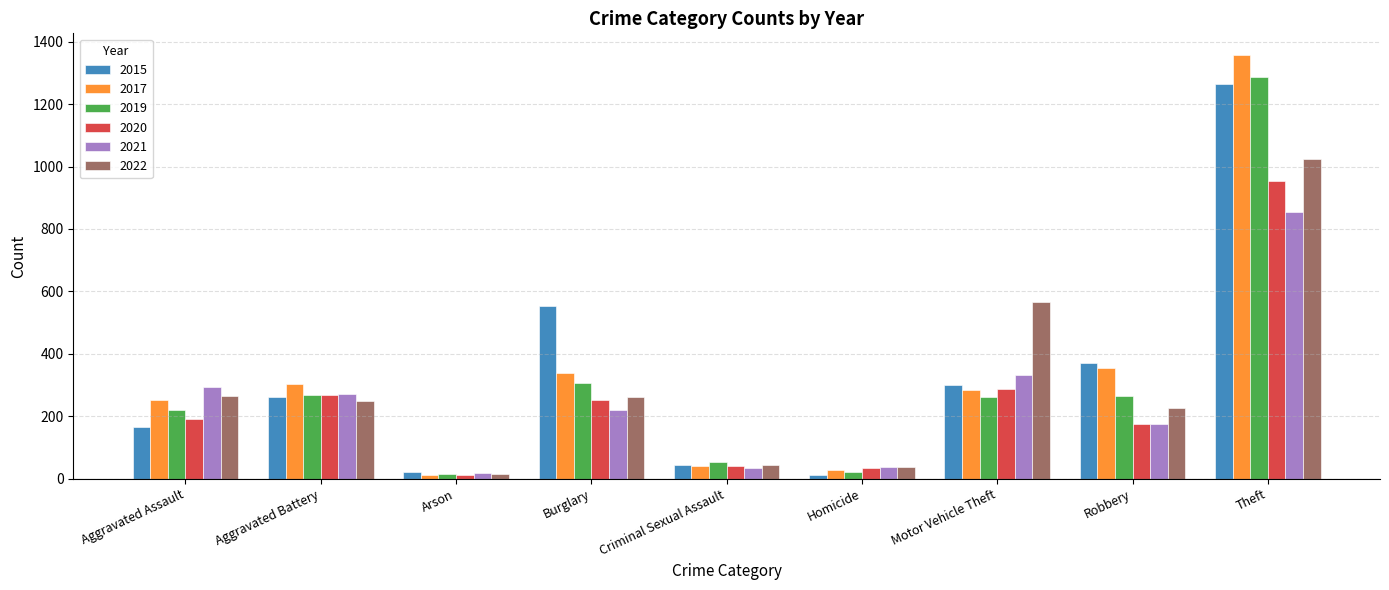

What is the minimum value shown in the chart?

12